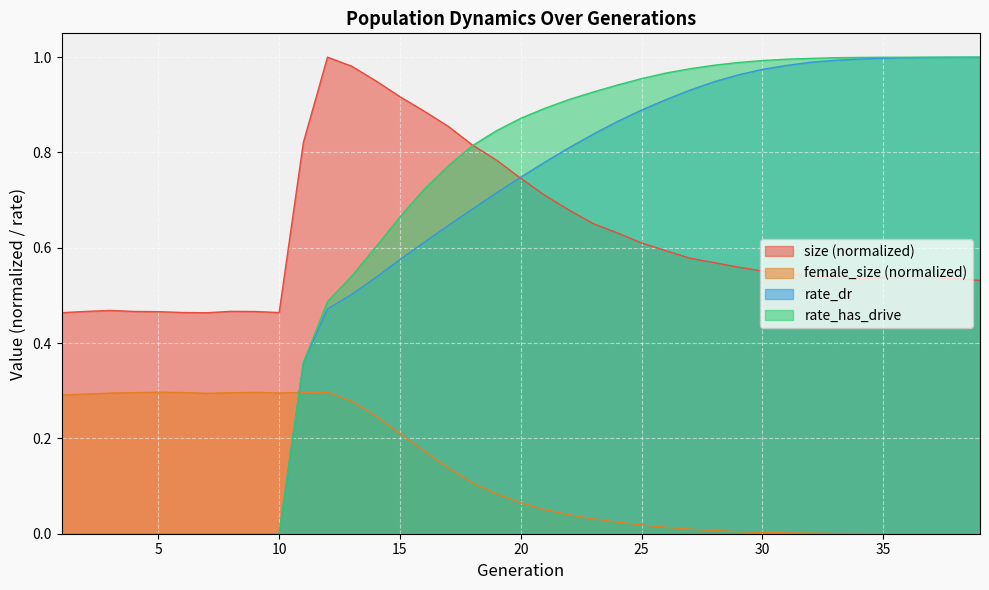

The value of rate_dr at 8 is 0.3. True or false?

False